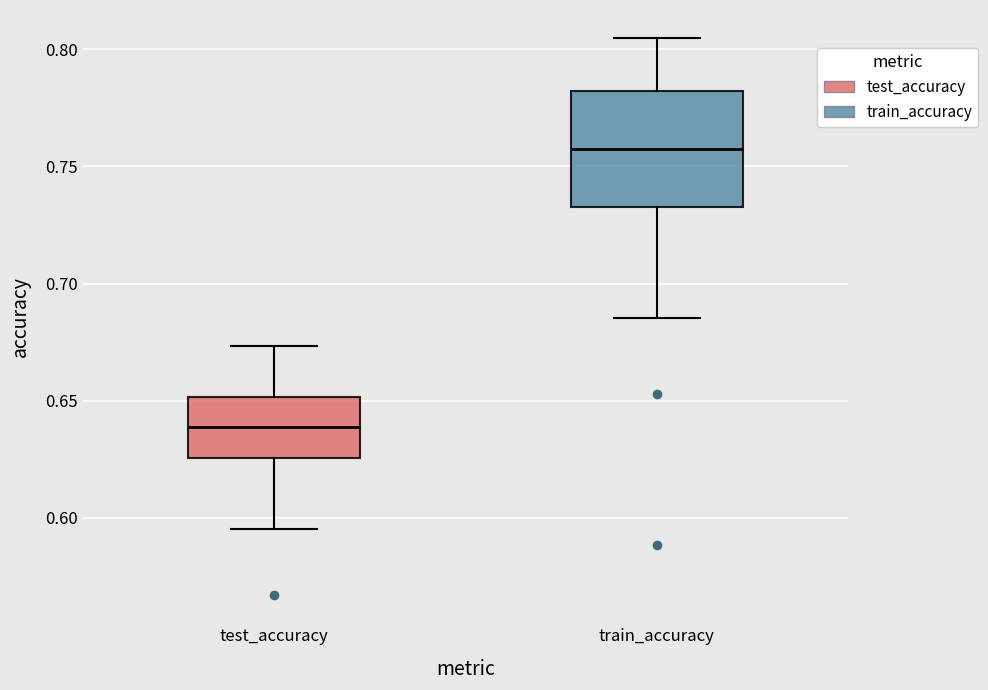

Reading left to right, read every box against the y-axis: the position of its median line, the range the box covers, and the ends of its whiskers. The values are not printed on the chart, so give them approximately, as read against the axis.

test_accuracy: median 0.640, box 0.625 to 0.650, whiskers 0.595 to 0.675
train_accuracy: median 0.760, box 0.735 to 0.780, whiskers 0.685 to 0.805